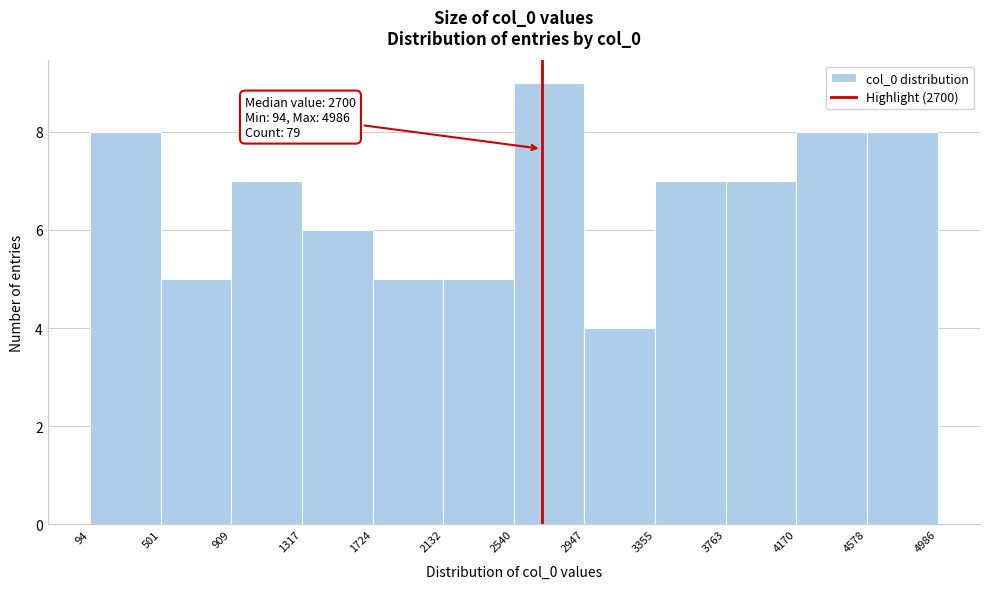

Over which range of the x-axis is the bar tallest?

2540 to 2947